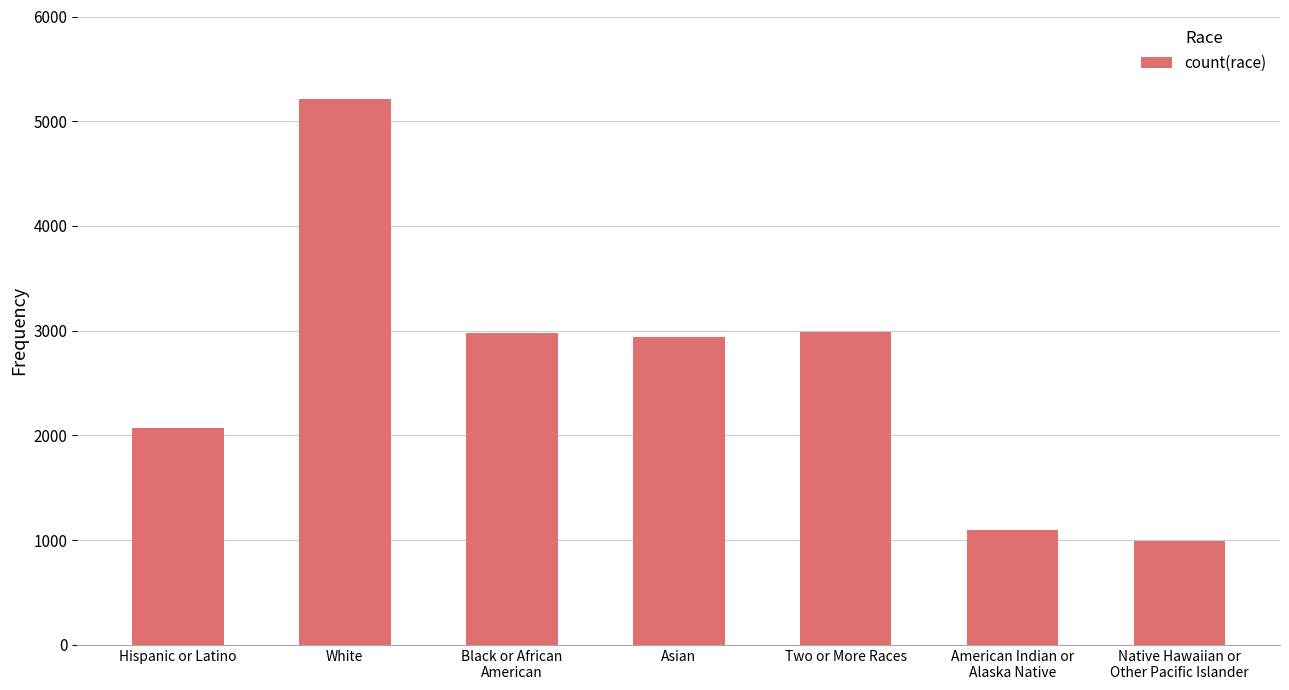

Are the bars grouped side by side (vs. stacked)?

No